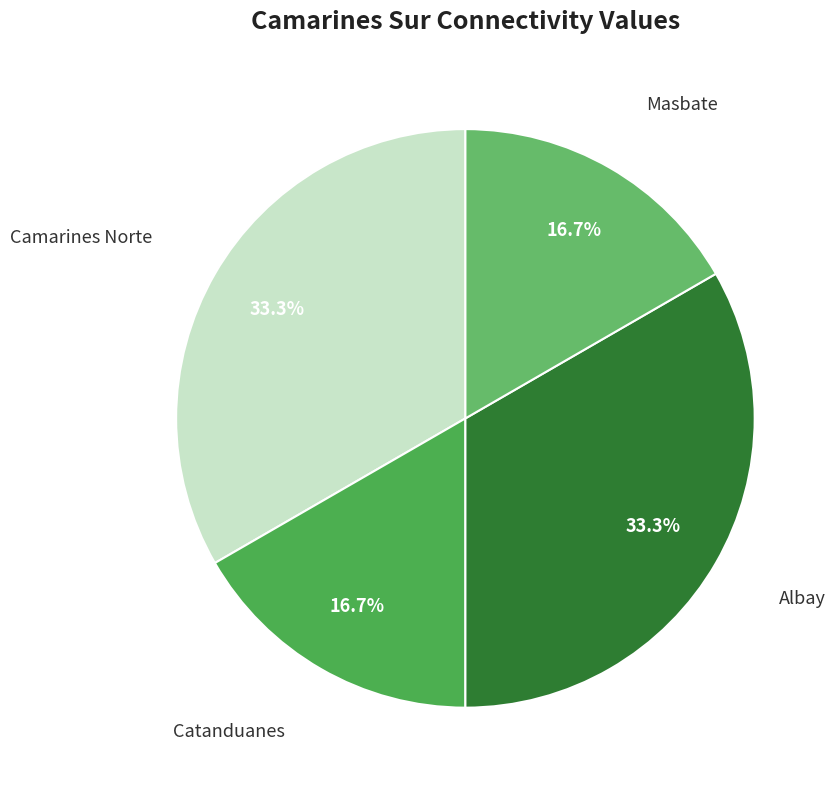

Count the number of slices in the pie.

4